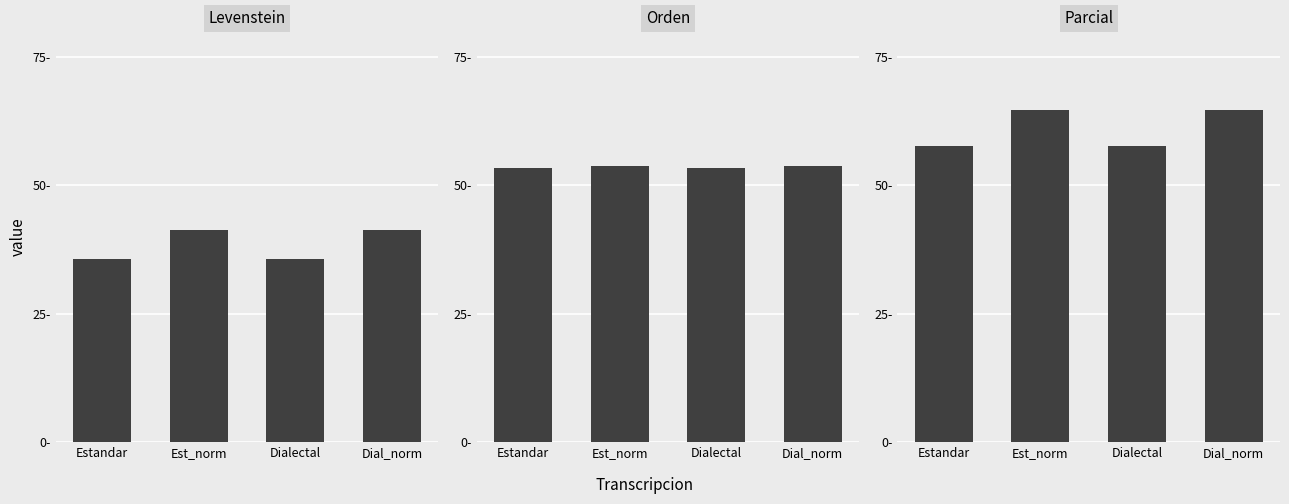

The Orden series shows 89.0 at Est_norm. True or false?

False